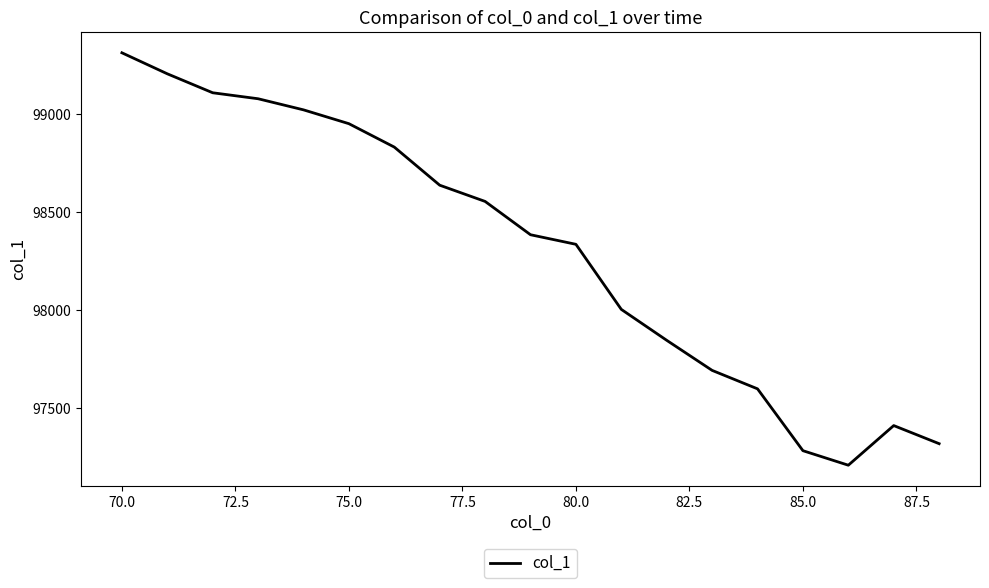

How many interior local peaks (higher than both neighbors) does the data have?

1